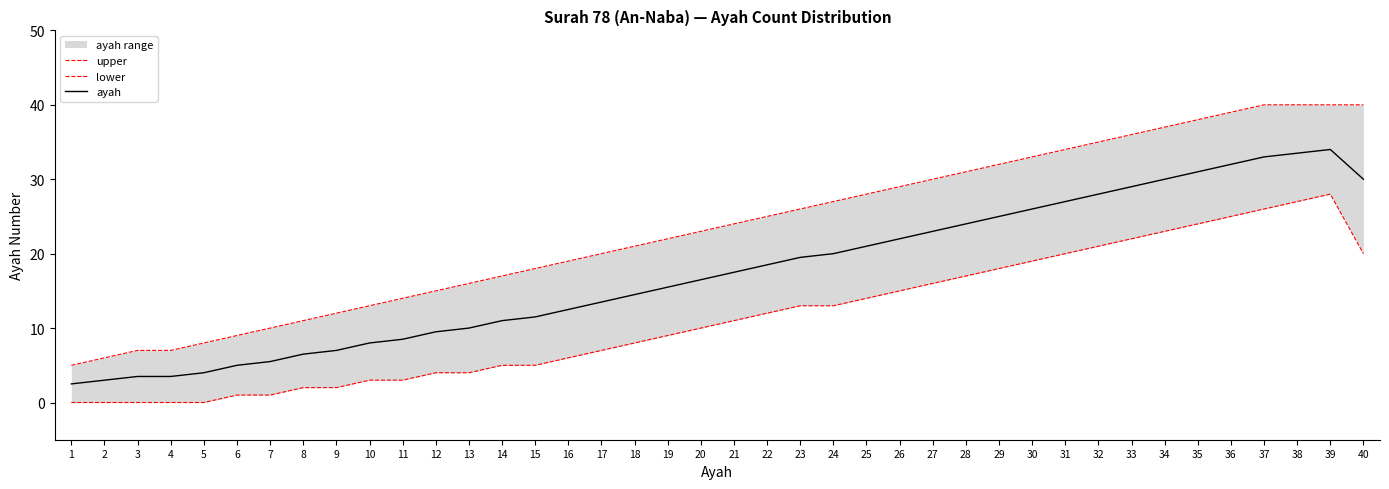

Where is upper nearest to the value 22?

19